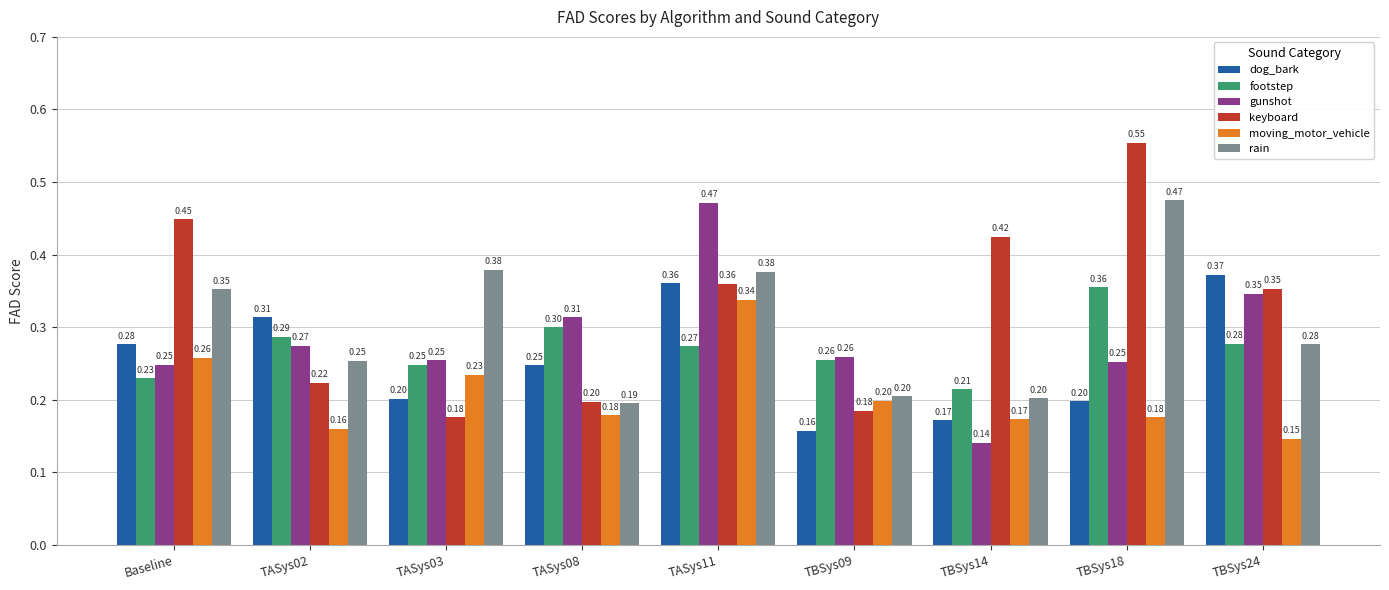

Is the value of footstep at TBSys09 greater than the value of moving_motor_vehicle at TASys02?

Yes